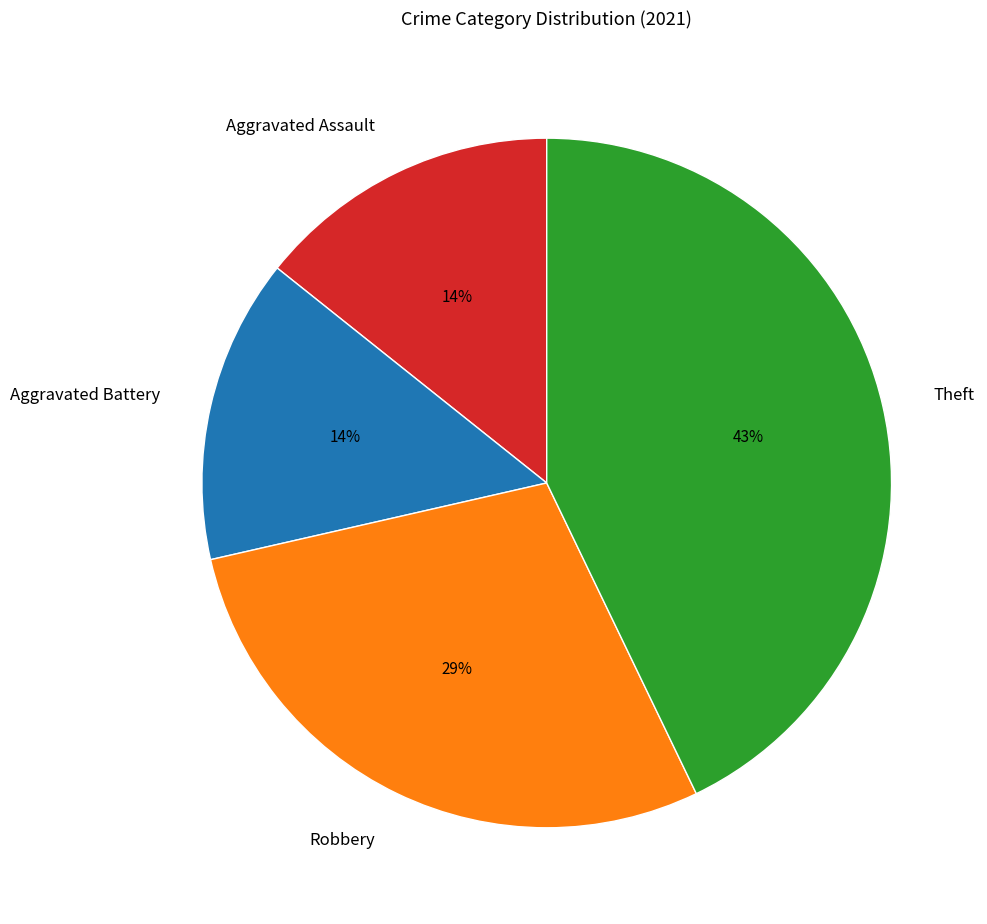

Is there a majority slice in this chart?

No